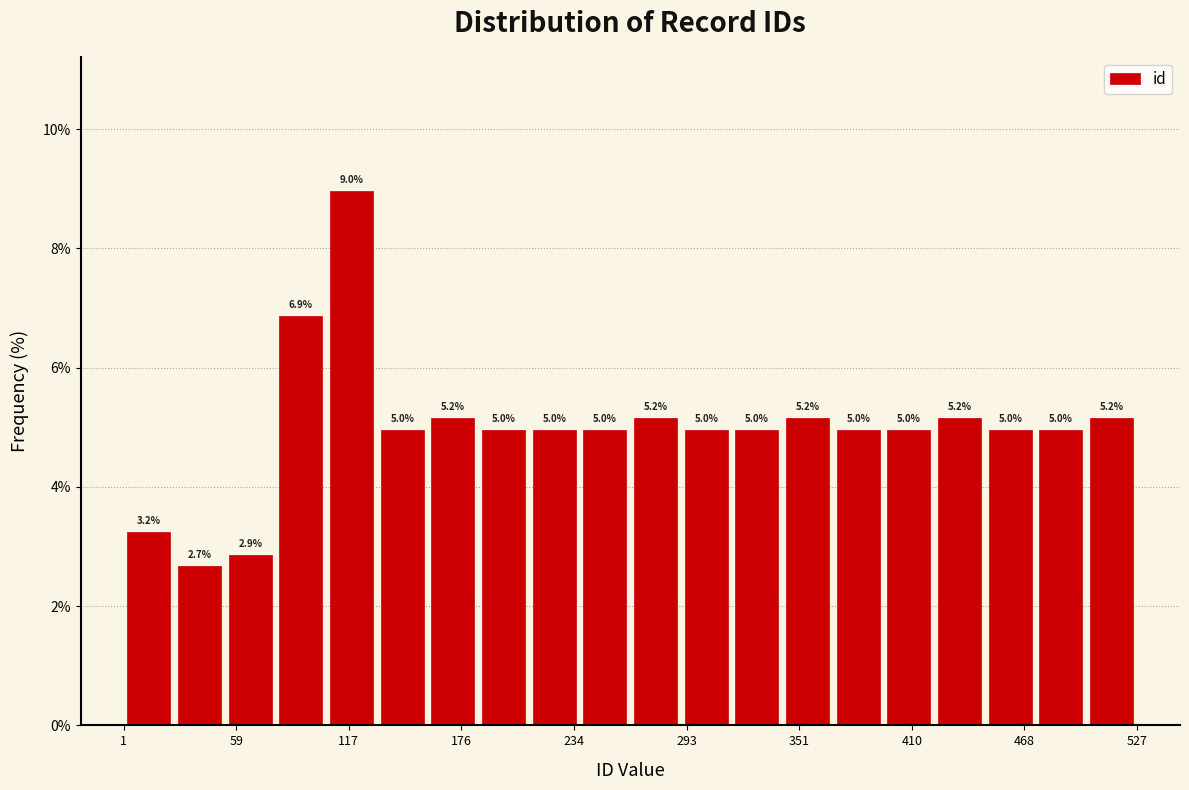

Read against the x-axis, roughly where is the centre of the tallest bar?

120